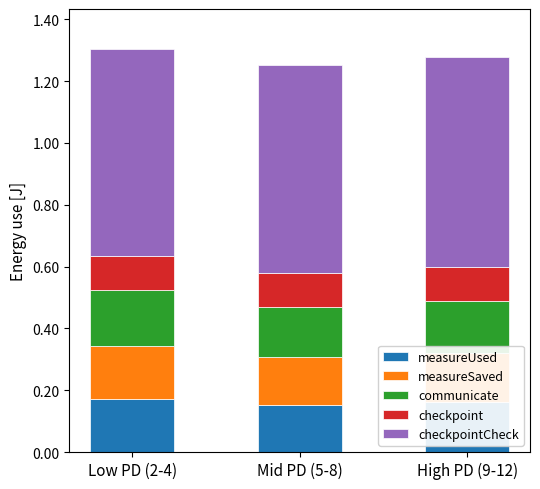

Count the measureUsed values in the range 0 to 1.

3